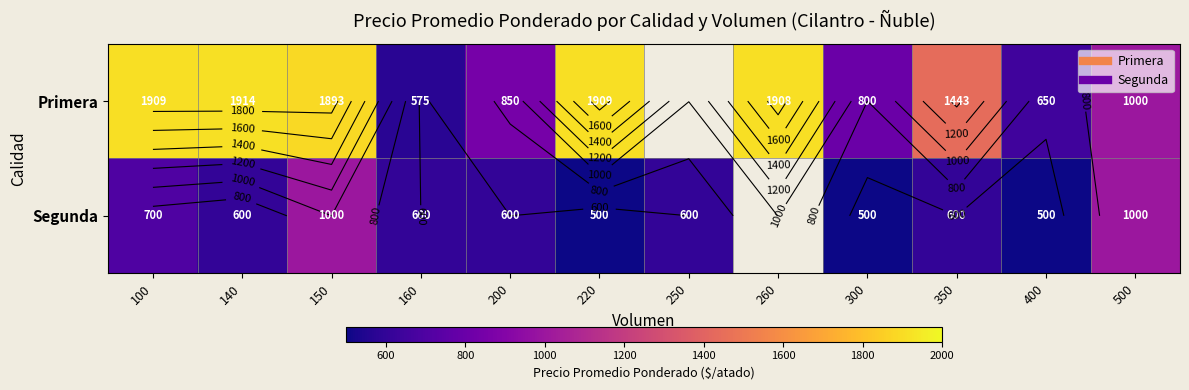

At how many categories does at least one series exceed 1087?

6